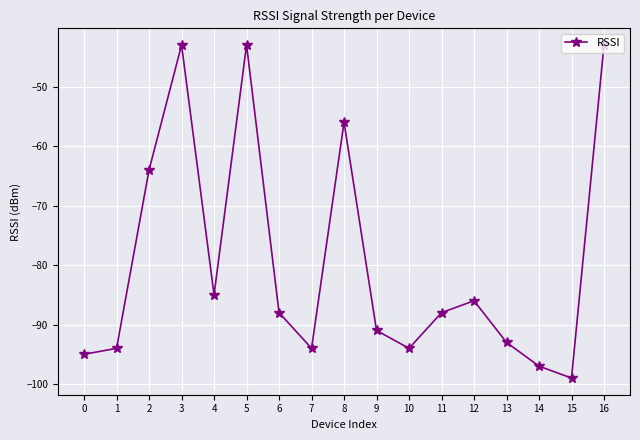

Where is the data nearest to the value -71?

2